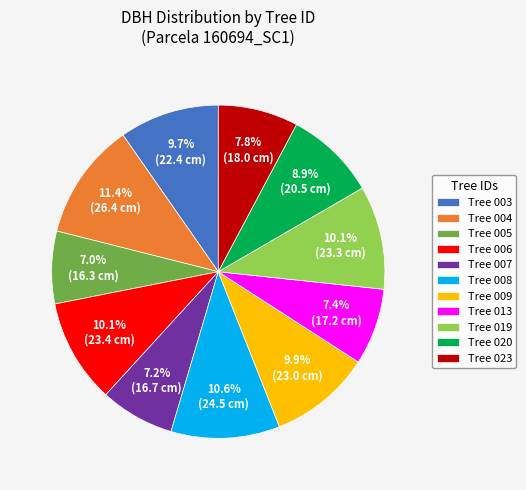

Does any single category account for the majority?

No